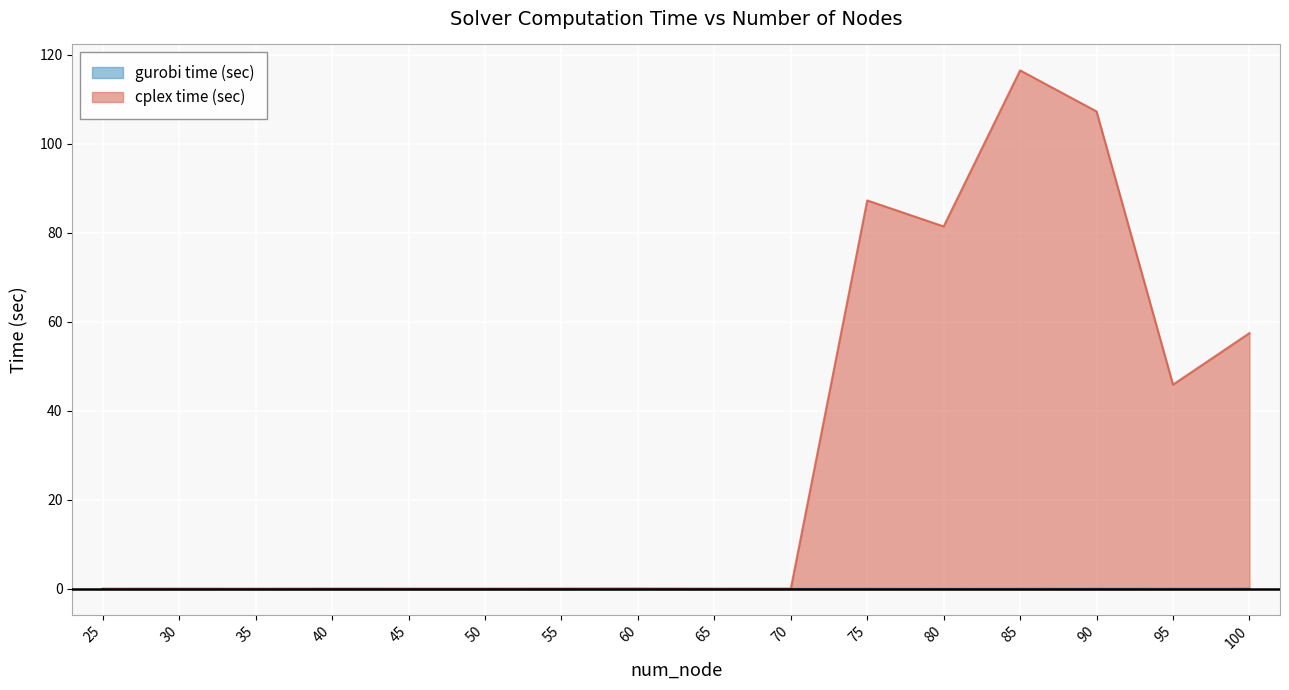

Which series has the largest range (max minus min)?

cplex time (sec)